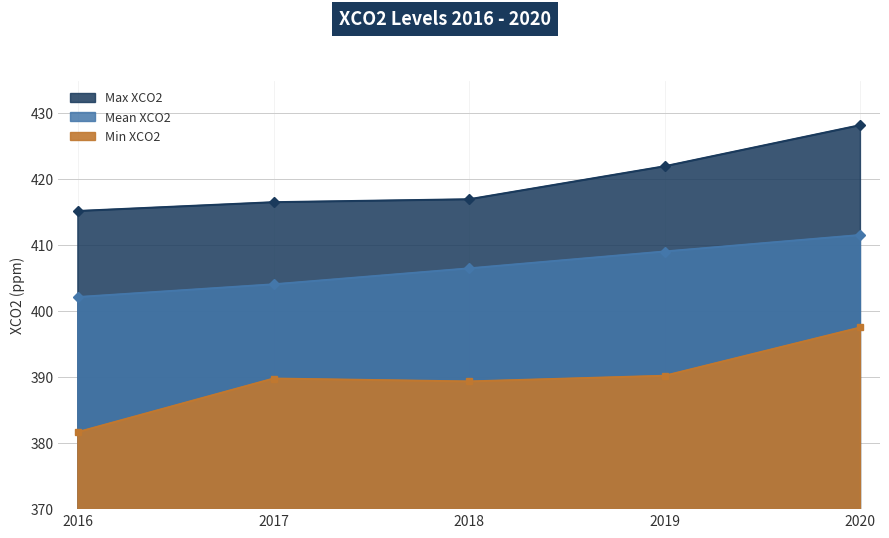

Is the value of Min XCO2 at 2019 greater than the value of Mean XCO2 at 2016?

No